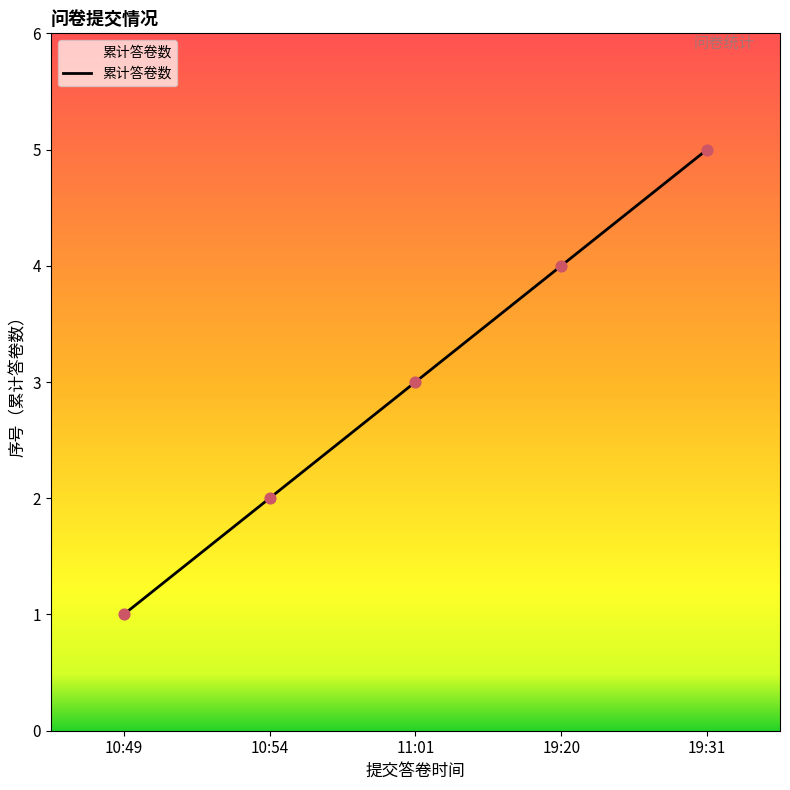

What is the change in value from 11:01 to 19:31?

+2